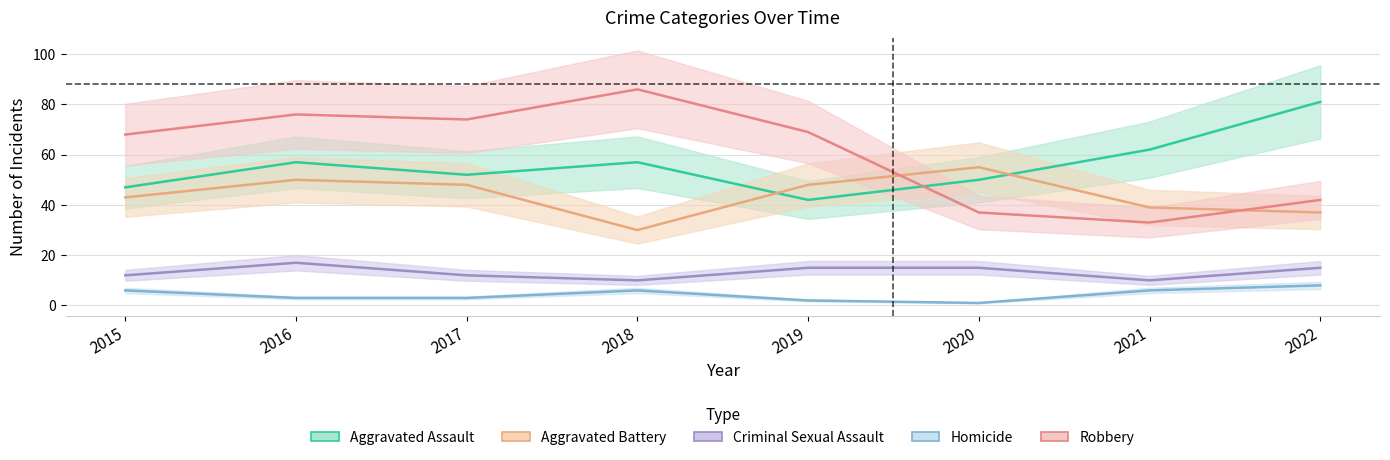

Reading left to right, list all the values displayed in this chart.

Aggravated Assault: 47	57	52	57	42	50	62	81
Aggravated Battery: 43	50	48	30	48	55	39	37
Criminal Sexual Assault: 12	17	12	10	15	15	10	15
Homicide: 6	3	3	6	2	1	6	8
Robbery: 68	76	74	86	69	37	33	42